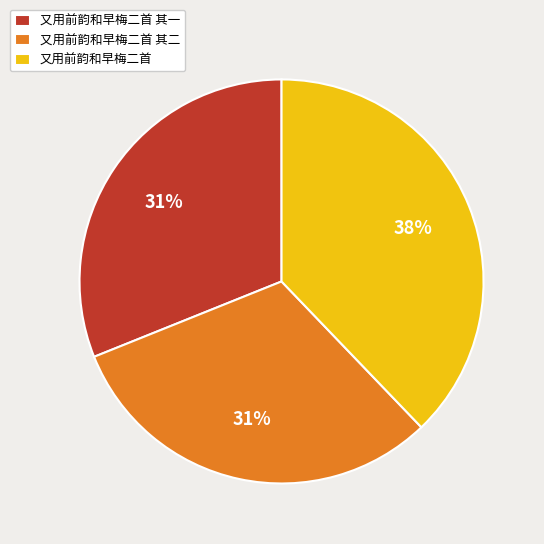

Count the number of slices in the pie.

3